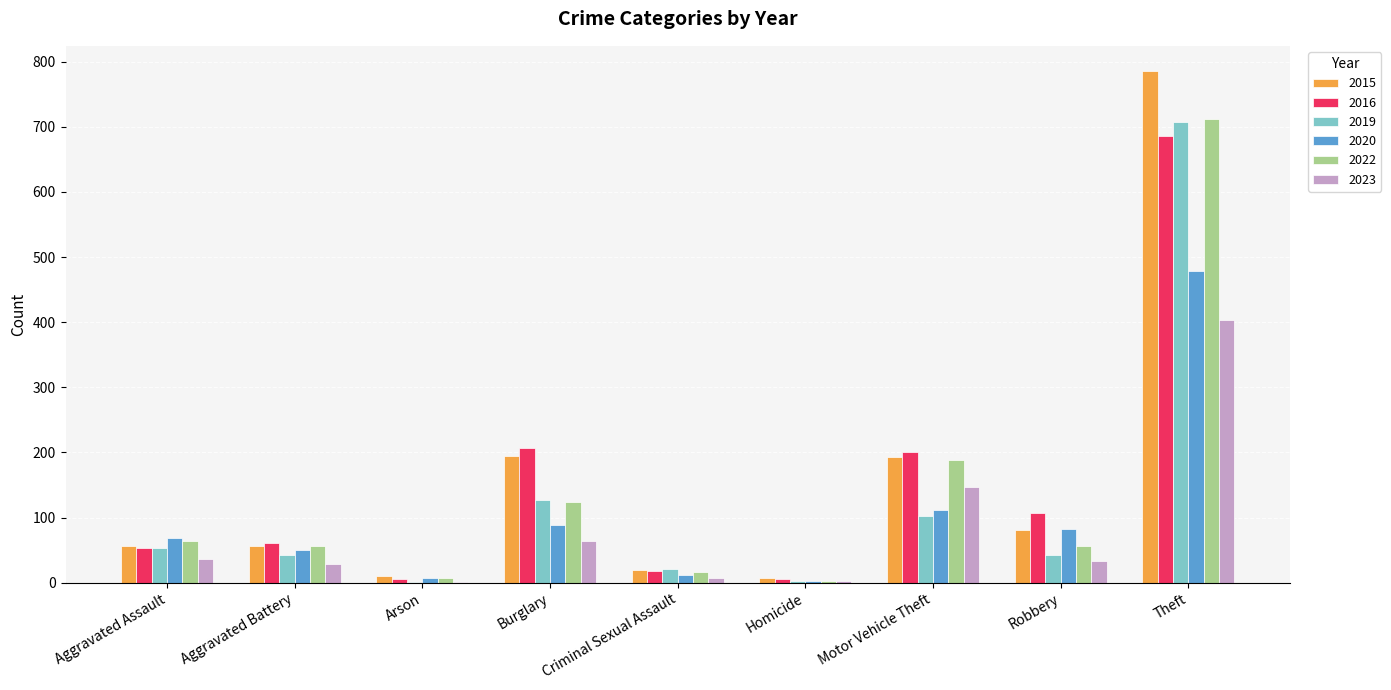

At which category is the sum across all series the highest?

Theft